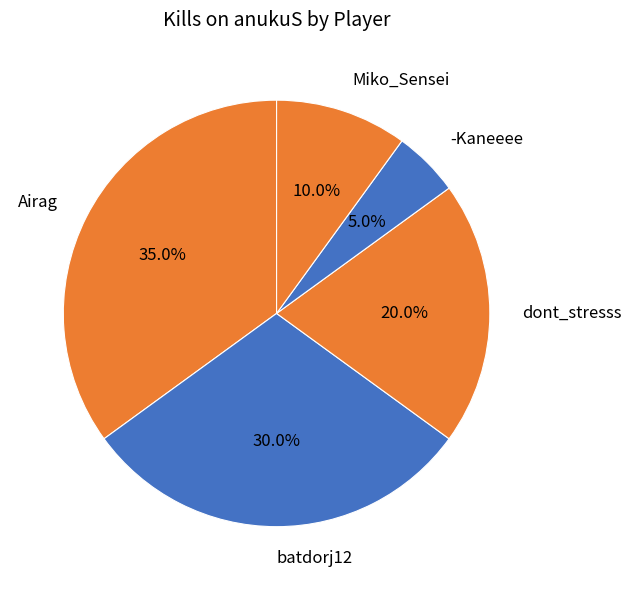

To the nearest percent, what is the difference between the largest and smallest slice percentages?

30%